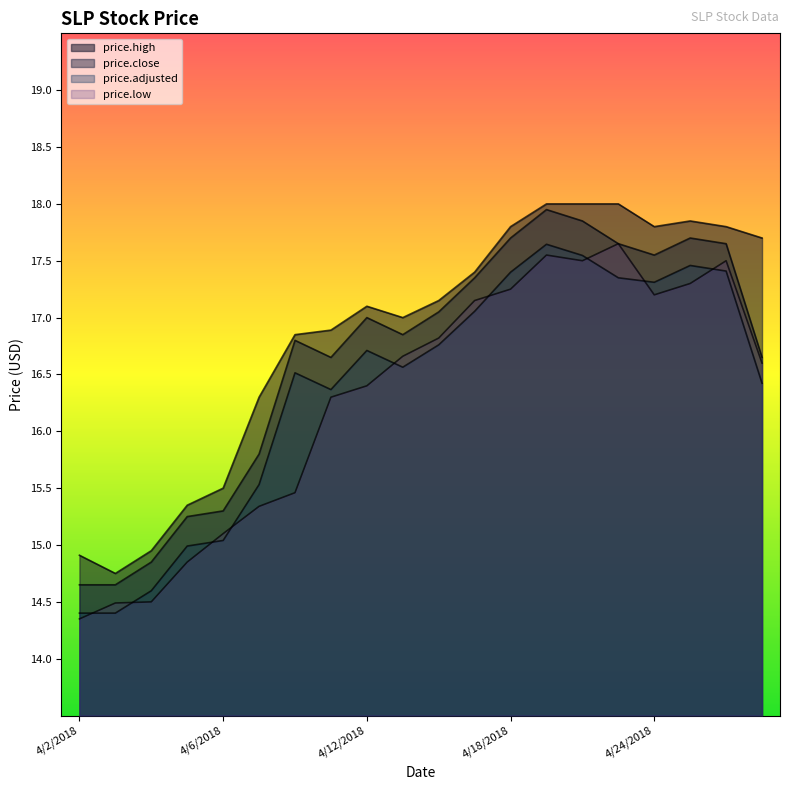

What is the label of the 19th point from the right?

4/3/2018